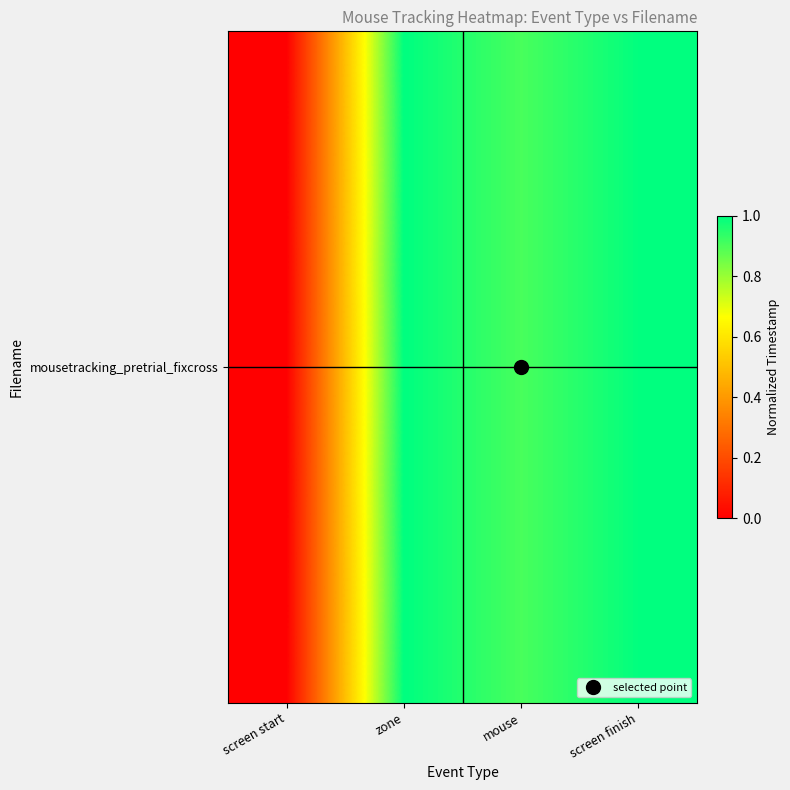

Reading left to right, list all the values displayed in this chart.

screen start=0.0	zone=1.0	mouse=0.9	screen finish=1.0